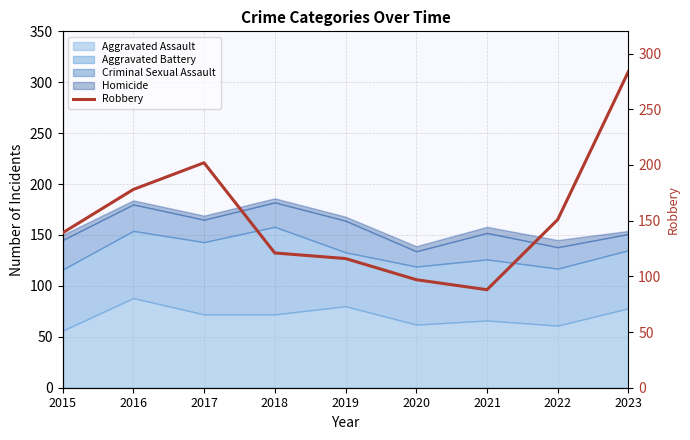

Reading left to right, extract all data points from this chart.

2015=139	2016=178	2017=202	2018=121	2019=116	2020=97	2021=88	2022=151	2023=284